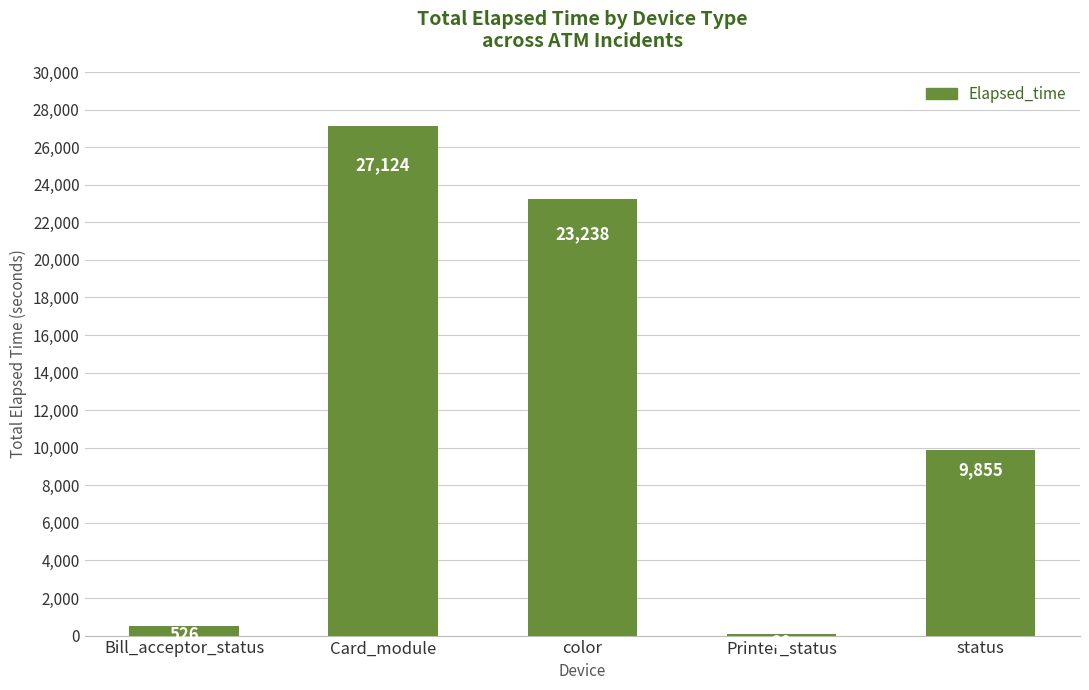

Rank the categories by value from lowest to highest.

Printer_status, Bill_acceptor_status, status, color, Card_module